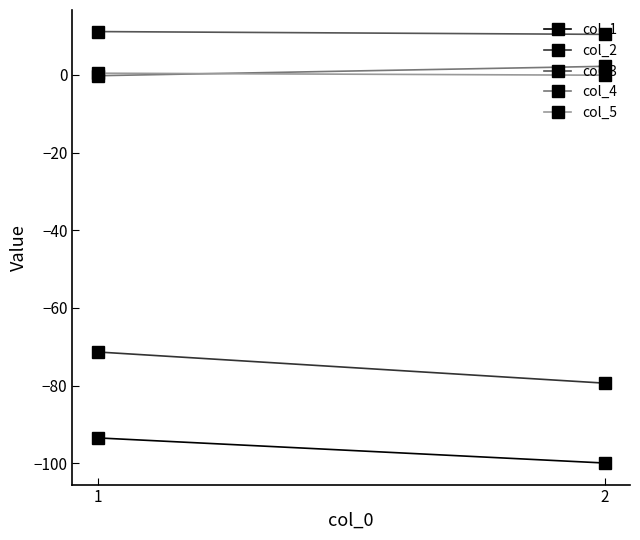

Is this an area chart (filled region under the line)?

No